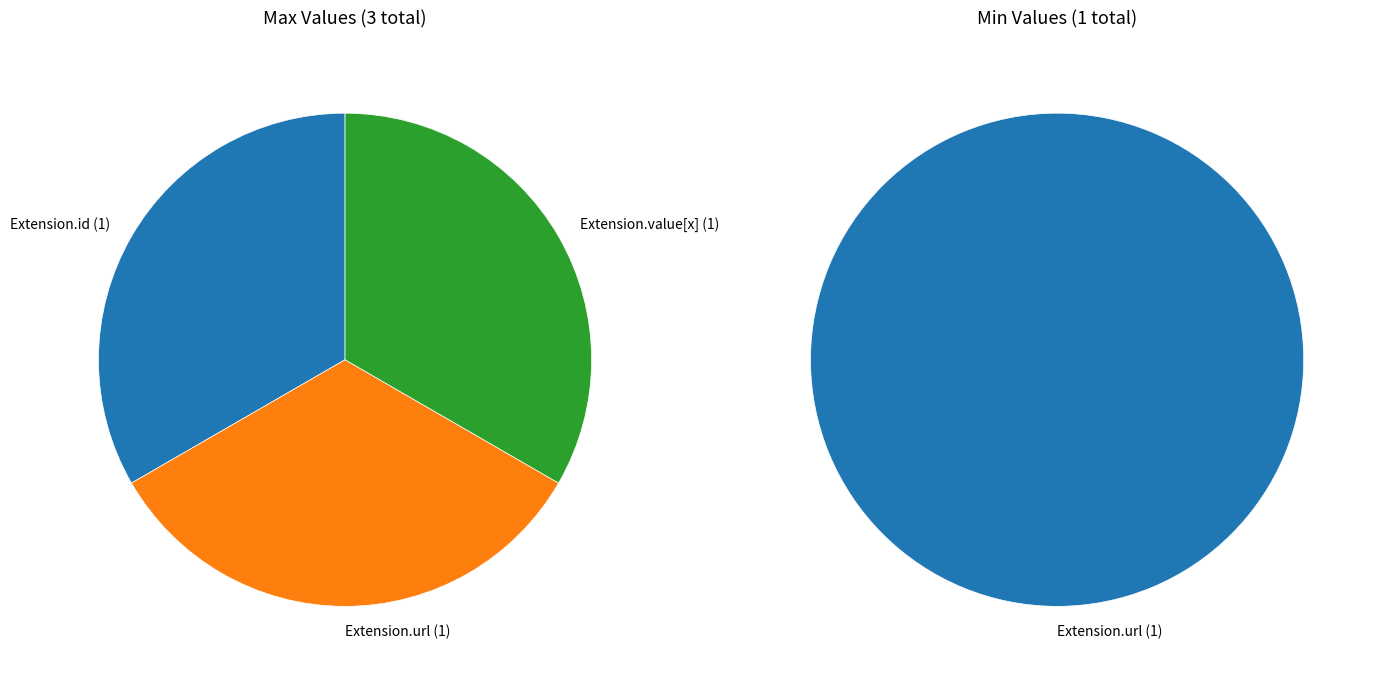

True or false: Extension accounts for 1% of the total.

False